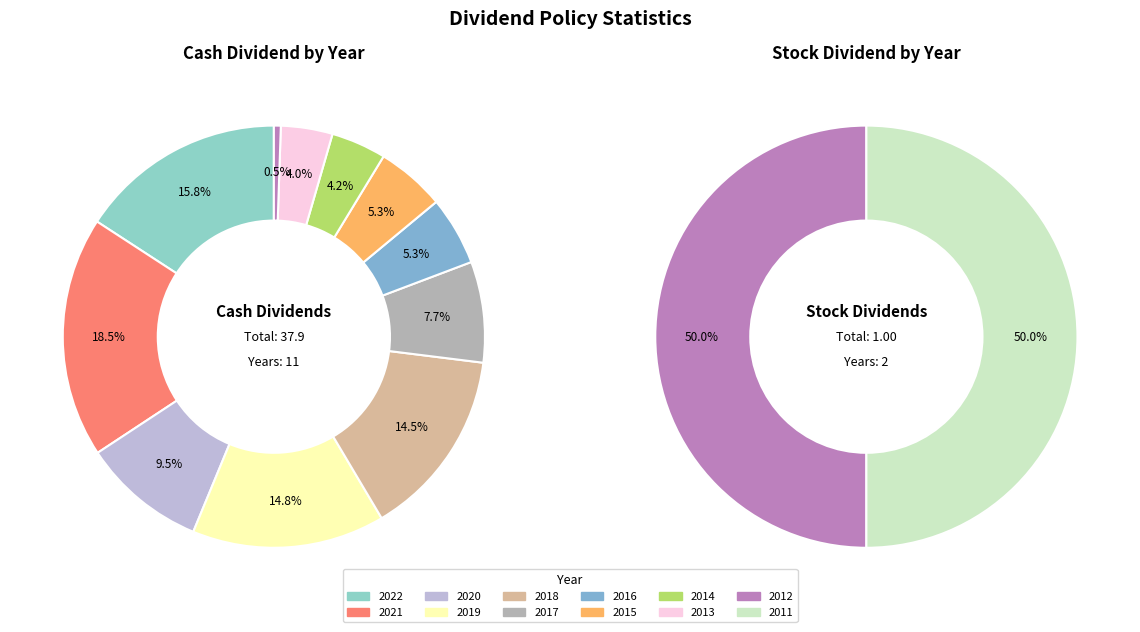

Does 2011 represent more than half of the total?

No